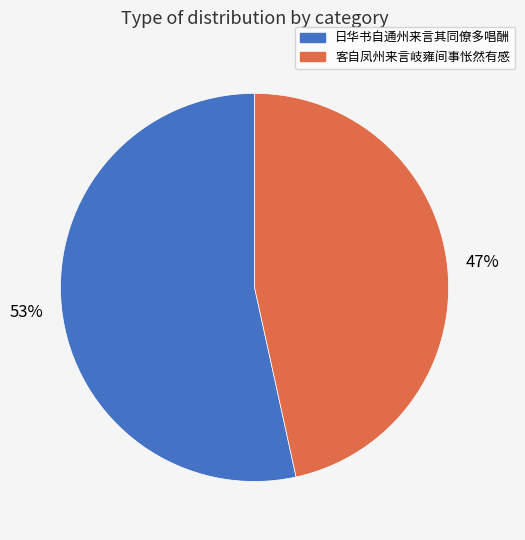

Between 客自凤州来言岐雍间事怅然有感 and 日华书自通州来言其同僚多唱酬, which is larger?

日华书自通州来言其同僚多唱酬